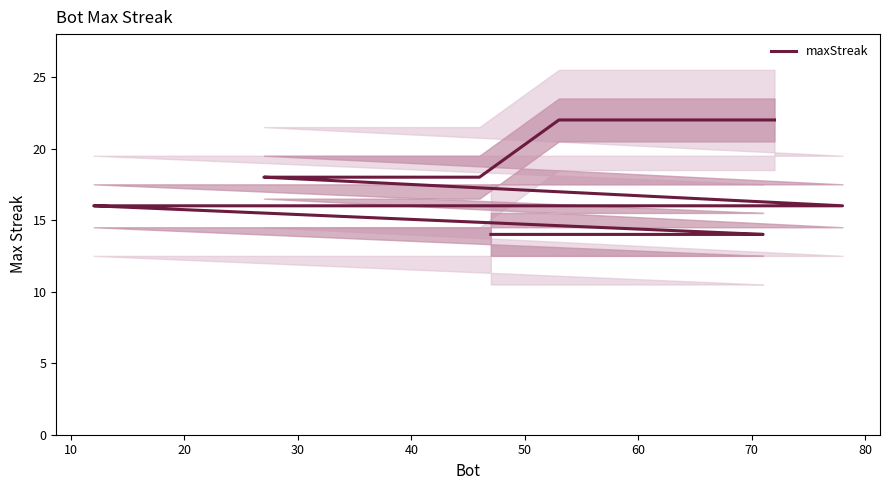

Reading right to left, extract all data points from this chart.

14	14	14	14	14	14	16	16	16	16	16	16	16	16	16	18	18	18	22	22